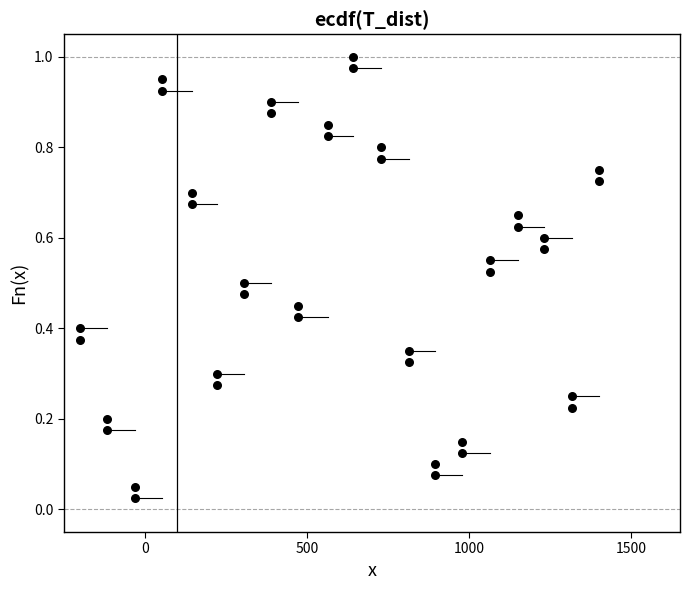

What is the range of X values (max minus min)?

1600.0